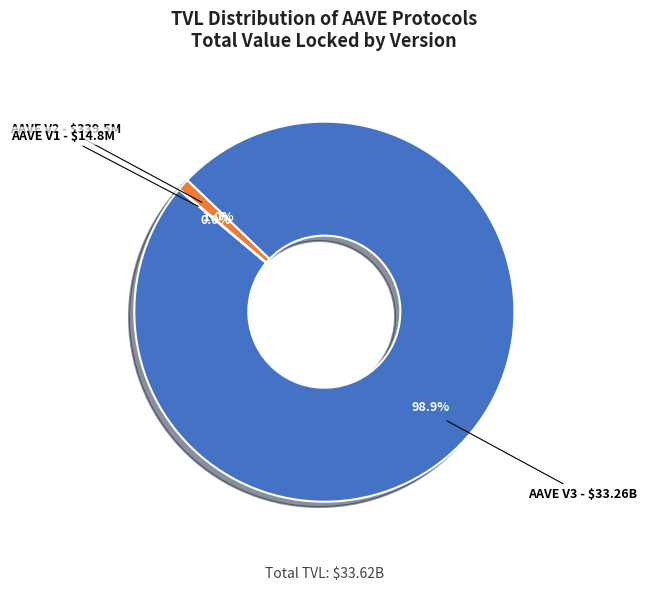

Does any single category account for the majority?

Yes